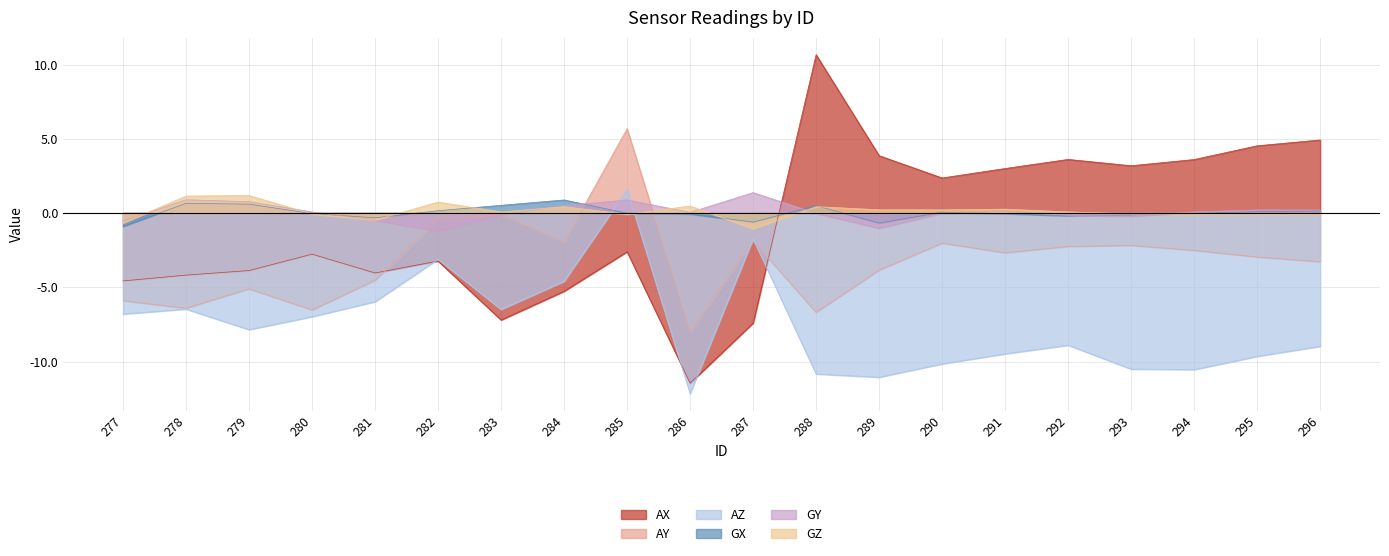

What is the difference between the AX values at 284 and 287?

2.1